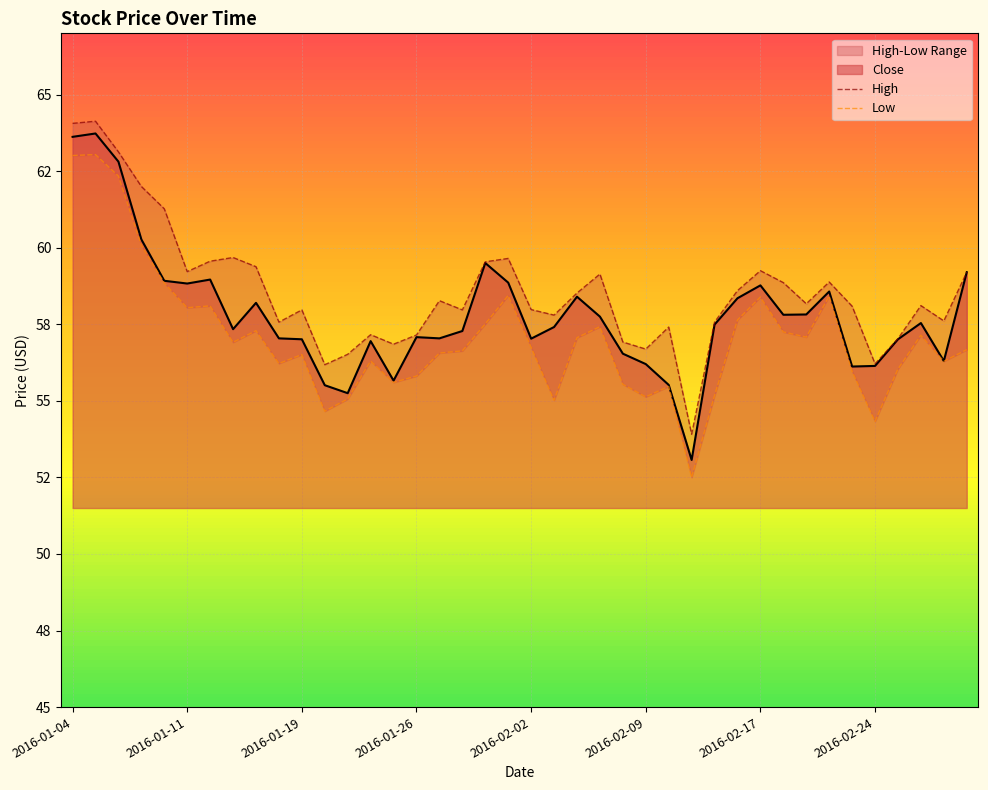

What is the difference between the maximum and minimum values in the Low series?

10.5